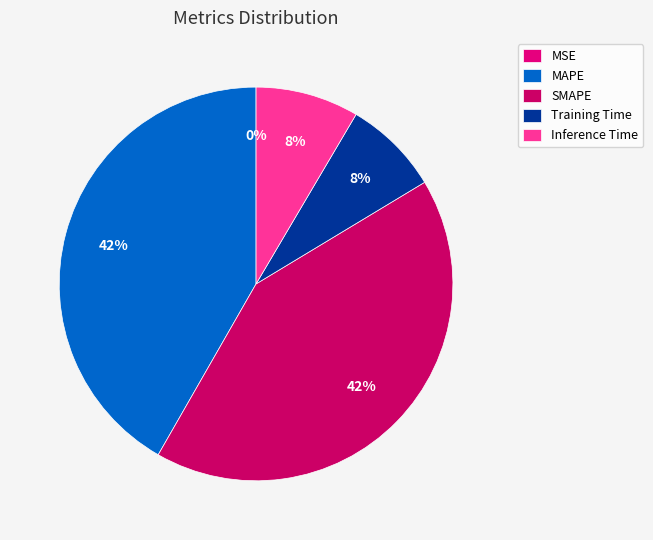

How much of the chart is everything except Inference Time?

91.5%